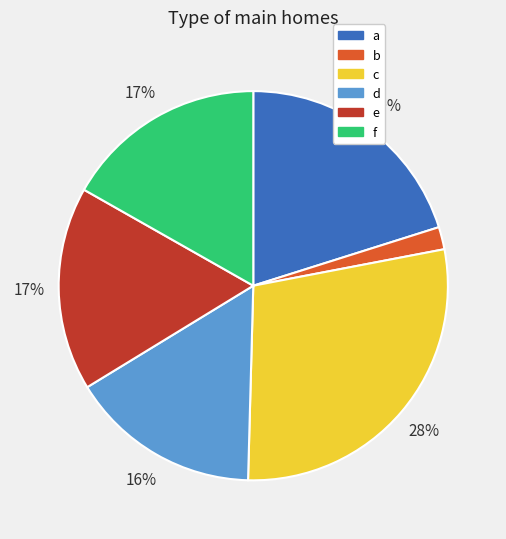

Approximately how many times larger is the value at a compared to e?

1.2